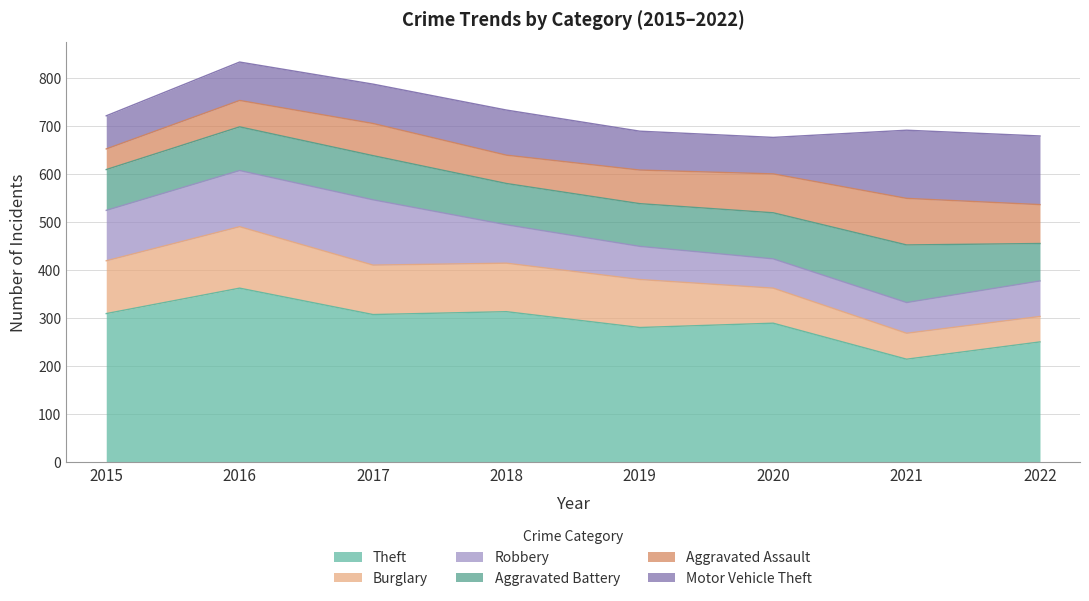

Does the chart display data point markers on the line(s)?

No